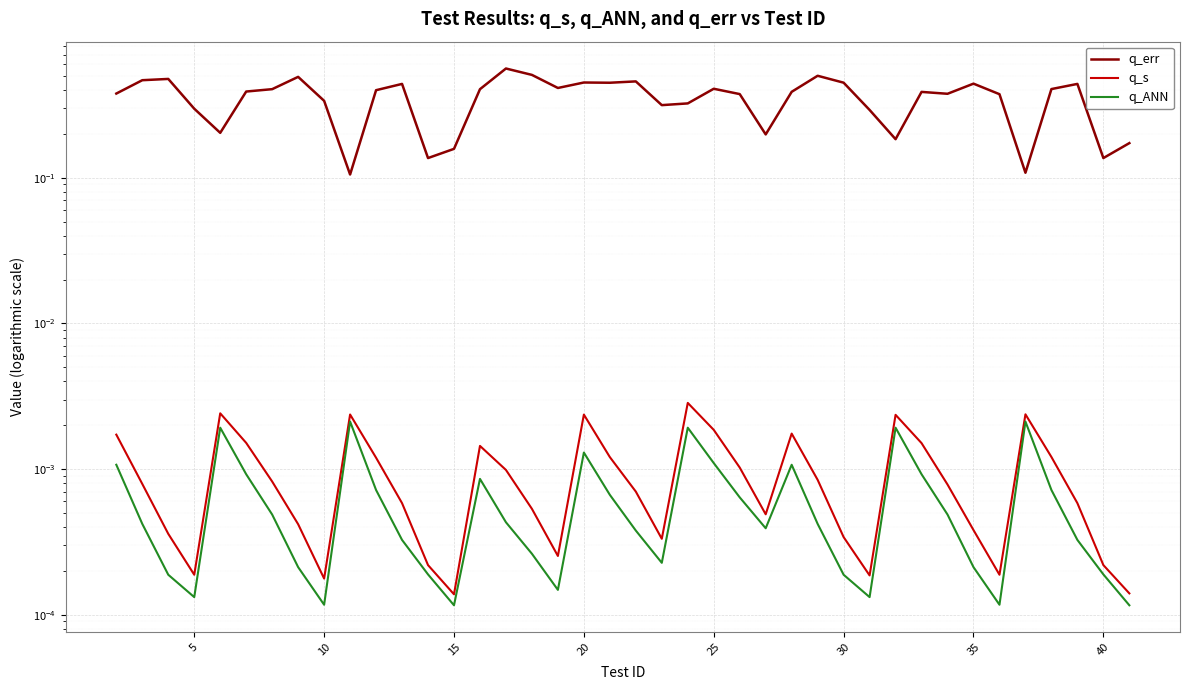

Is it true that q_s equals 0.0 at 25?

True